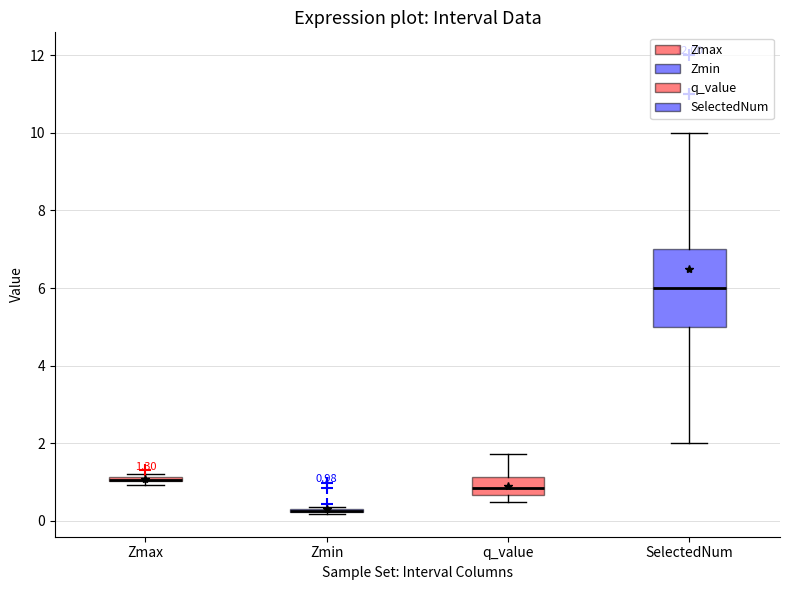

Comparing the boxes themselves (not the whiskers), which one is the tallest?

SelectedNum